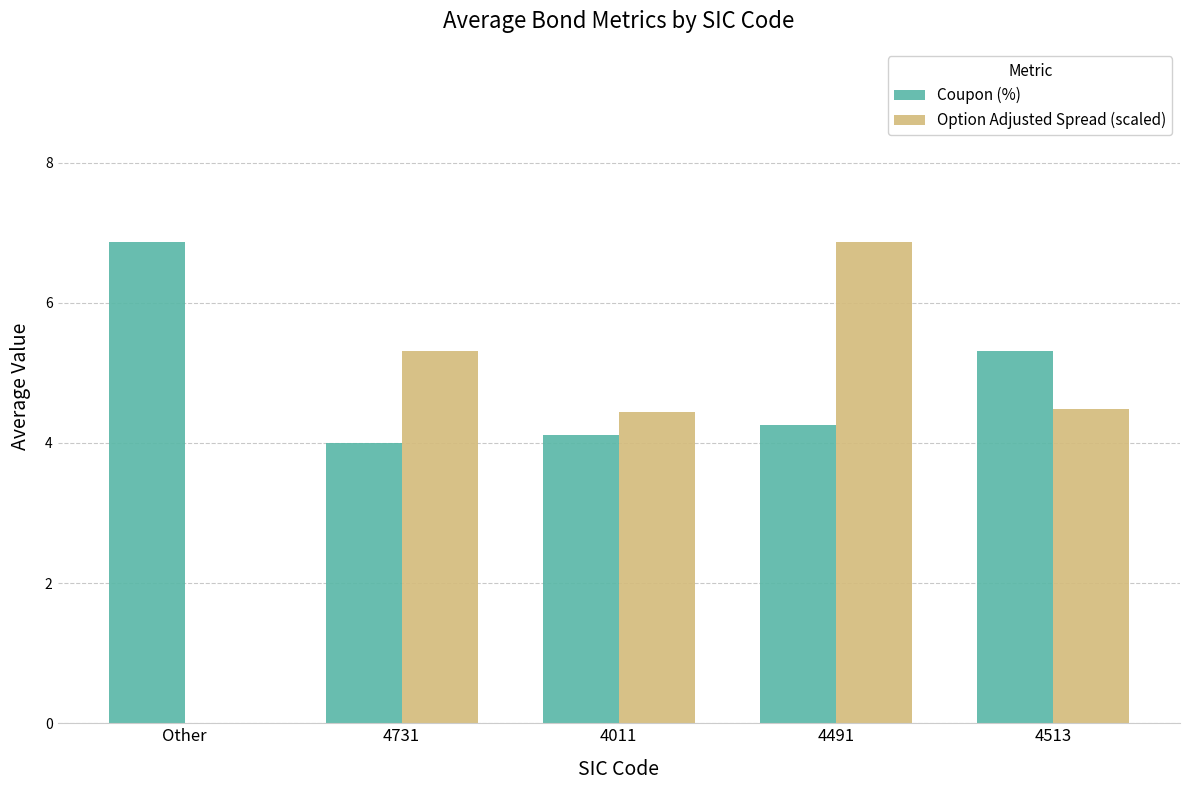

What is the maximum value for Coupon (%)?

6.9